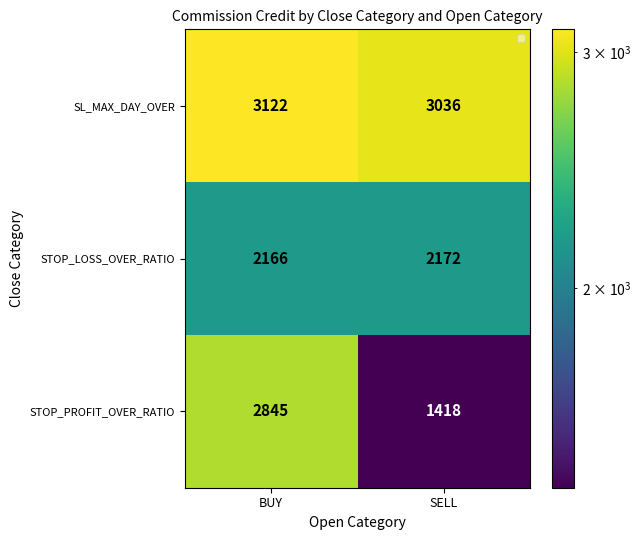

Which has a higher value, BUY or SELL?

BUY